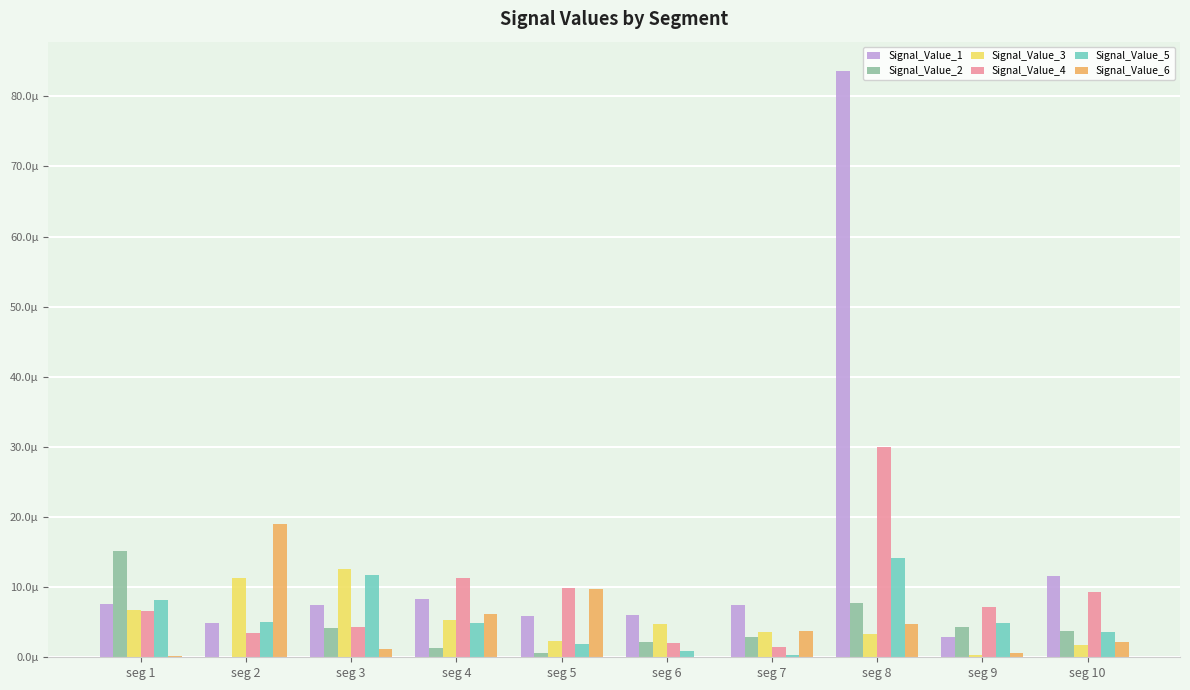

True or false: Signal_Value_5 has a value of 0.0 at seg 5.

False